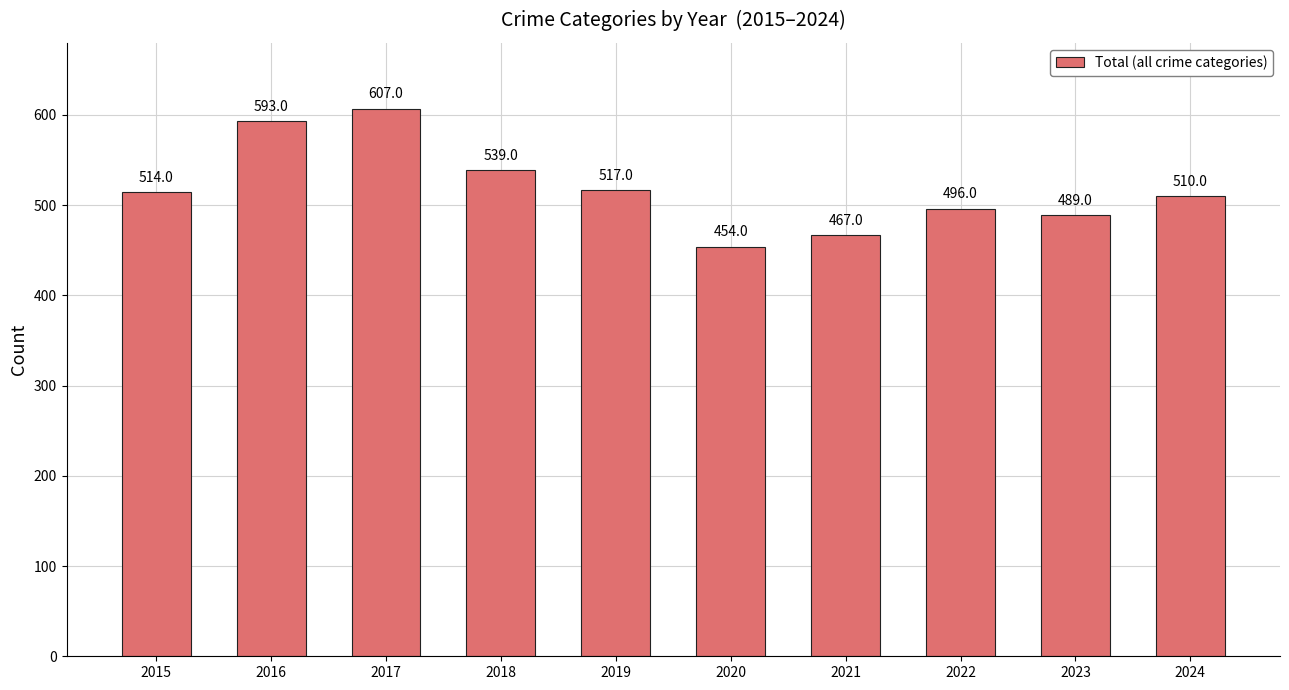

Which label corresponds to the smallest value in the chart?

2020